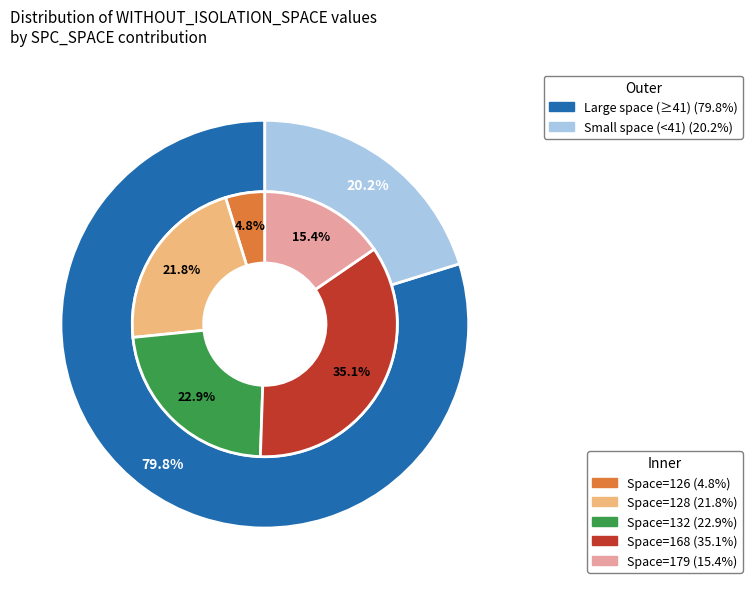

Which has a higher value, 128 or 168?

168